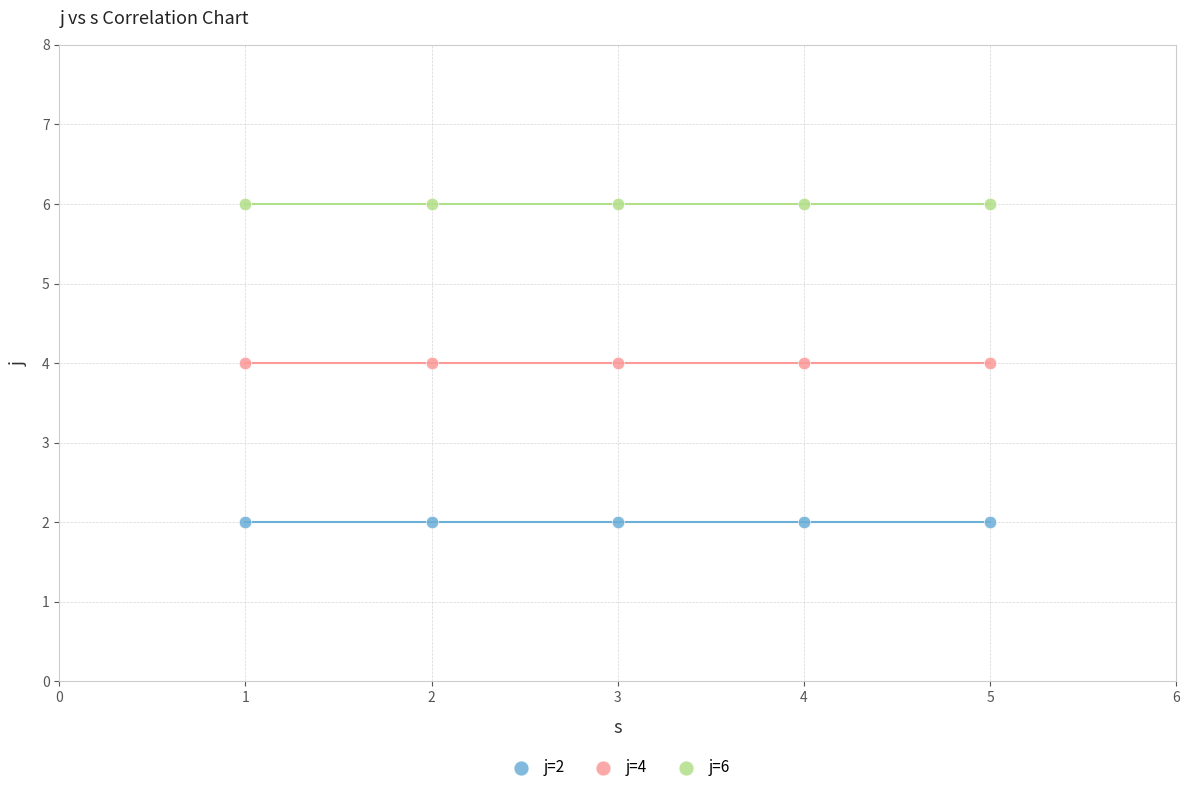

Which series reaches the maximum Y coordinate?

j=6